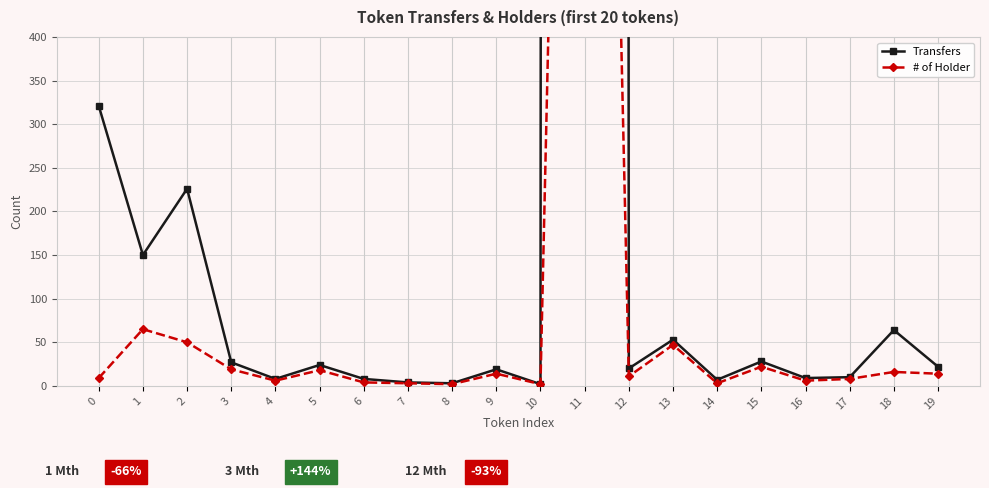

Where does the # of Holder series first go above 14?

1